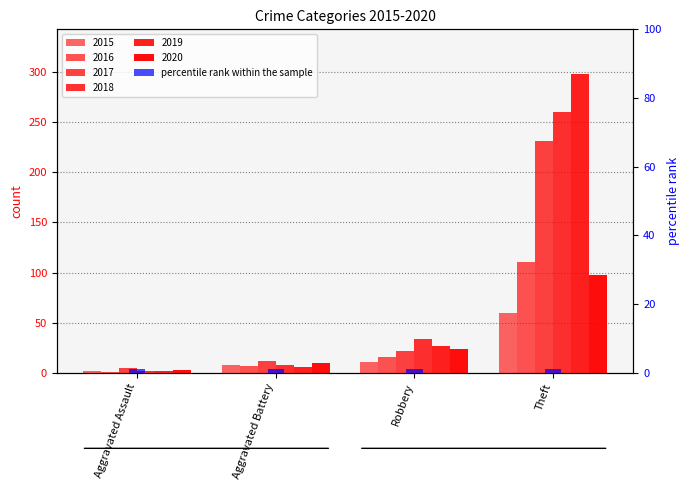

The value of 2020 at Robbery is 24. True or false?

True